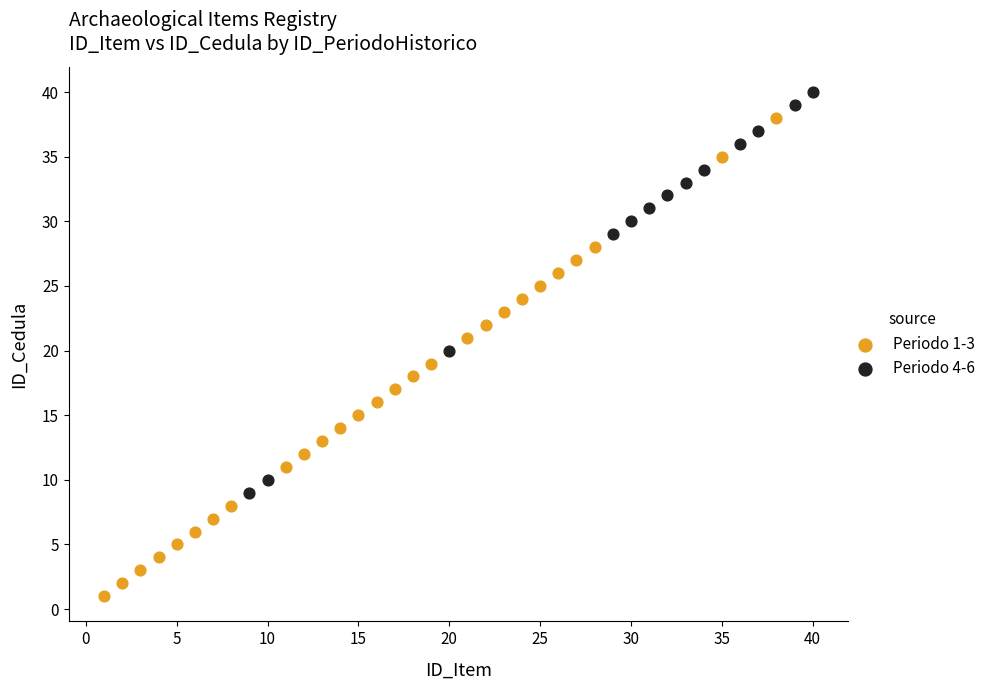

Which series reaches the minimum Y coordinate?

Periodo 1-3